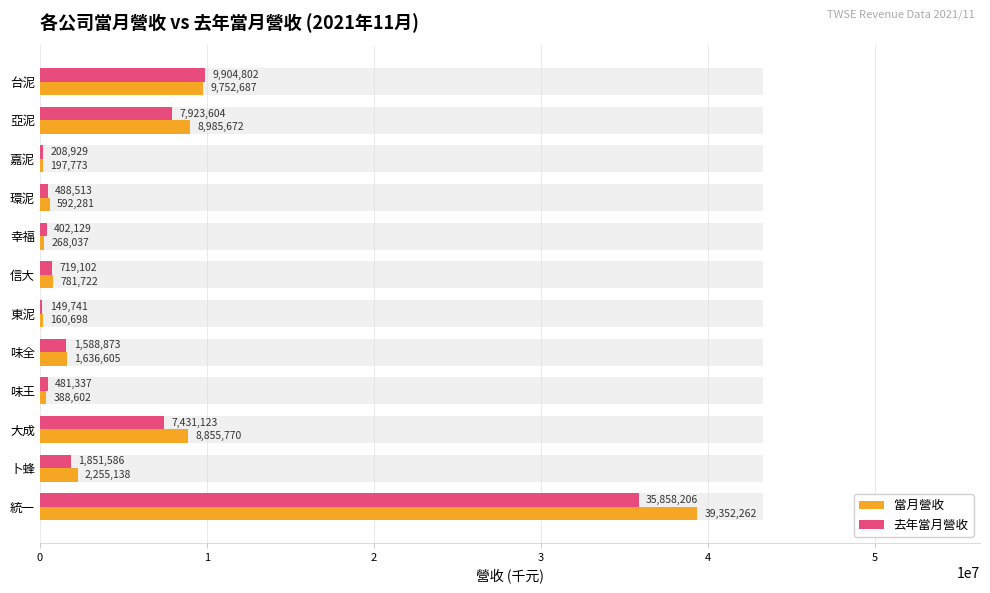

Which series has the largest total across all categories?

當月營收